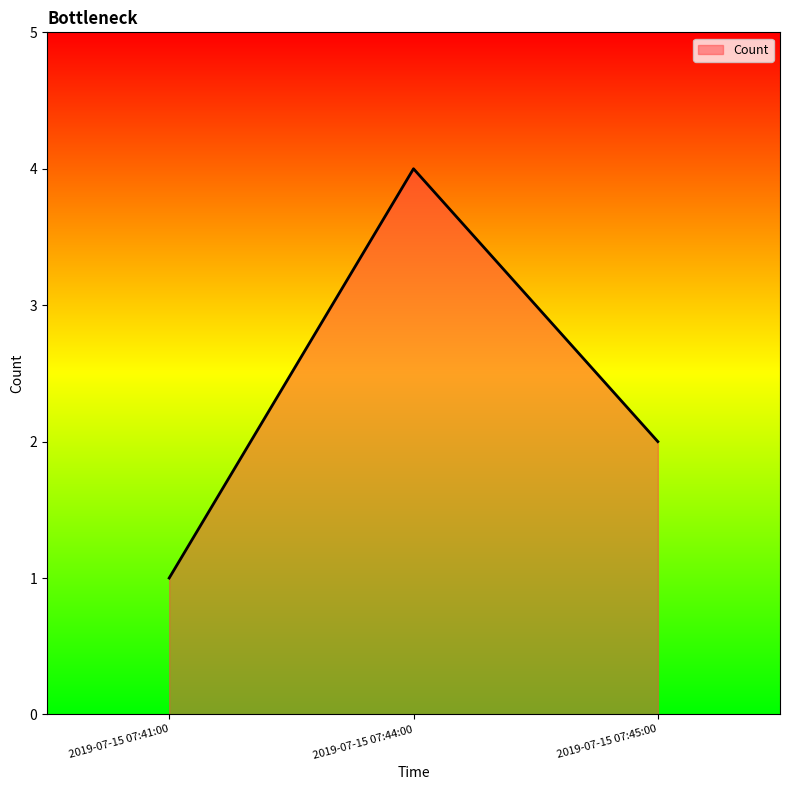

What is the difference between the maximum and minimum values?

3